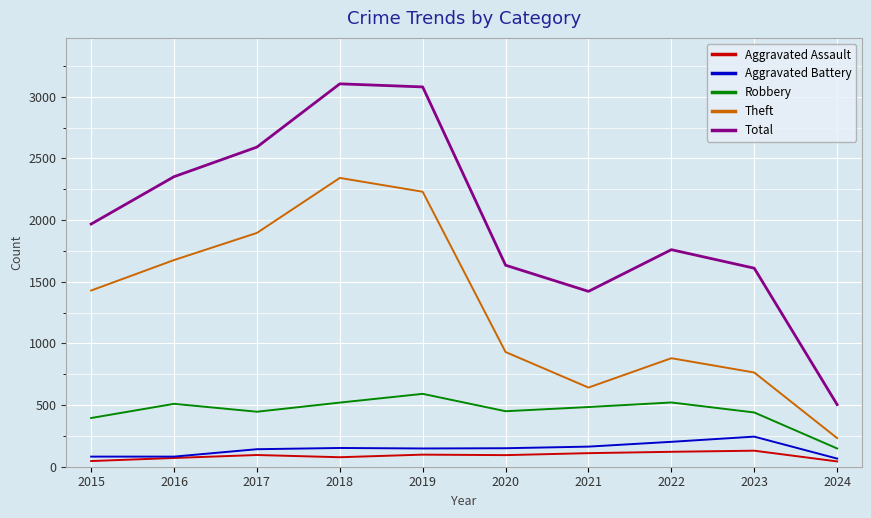

What is the sum of the Total values at 2020 and 2018?

4739